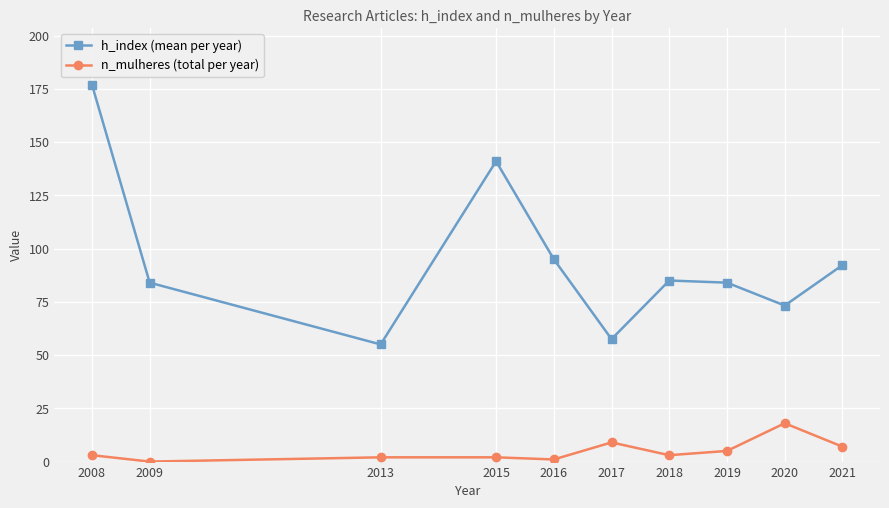

What is the difference between the maximum and minimum values in the h_index (mean per year) series?

122.0